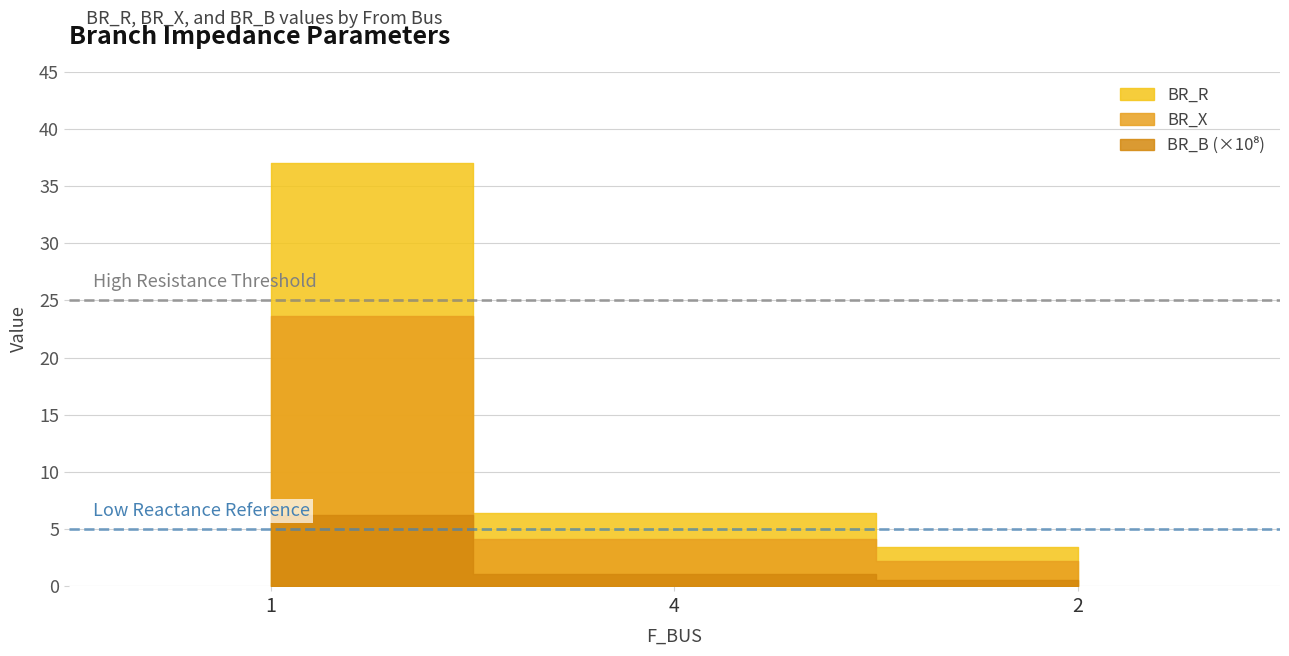

Between 1 and 2, which is larger?

1